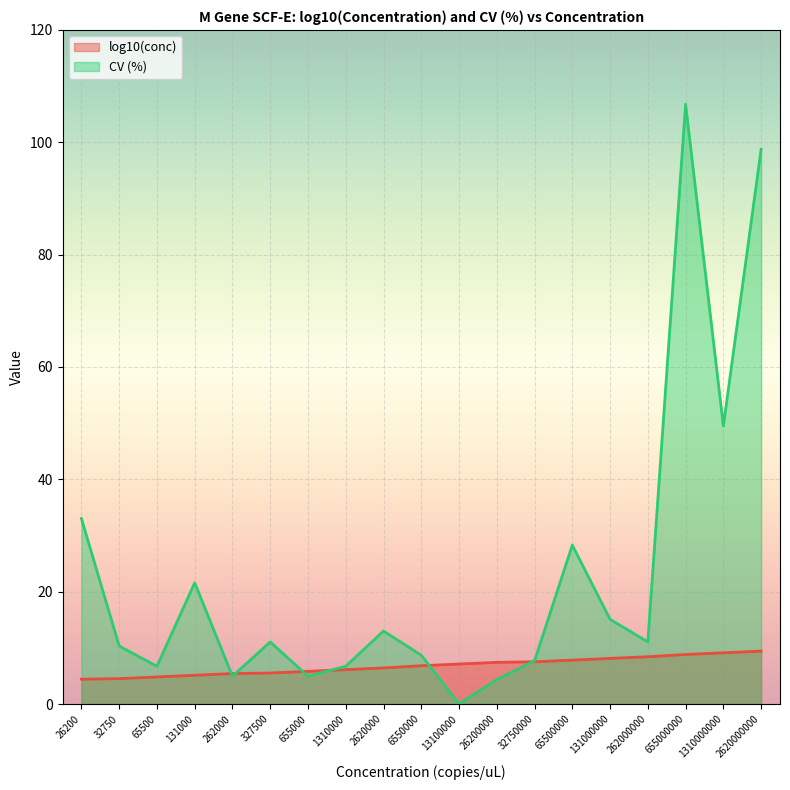

True or false: CV (%) has a value of 28.3 at 65500000.

True